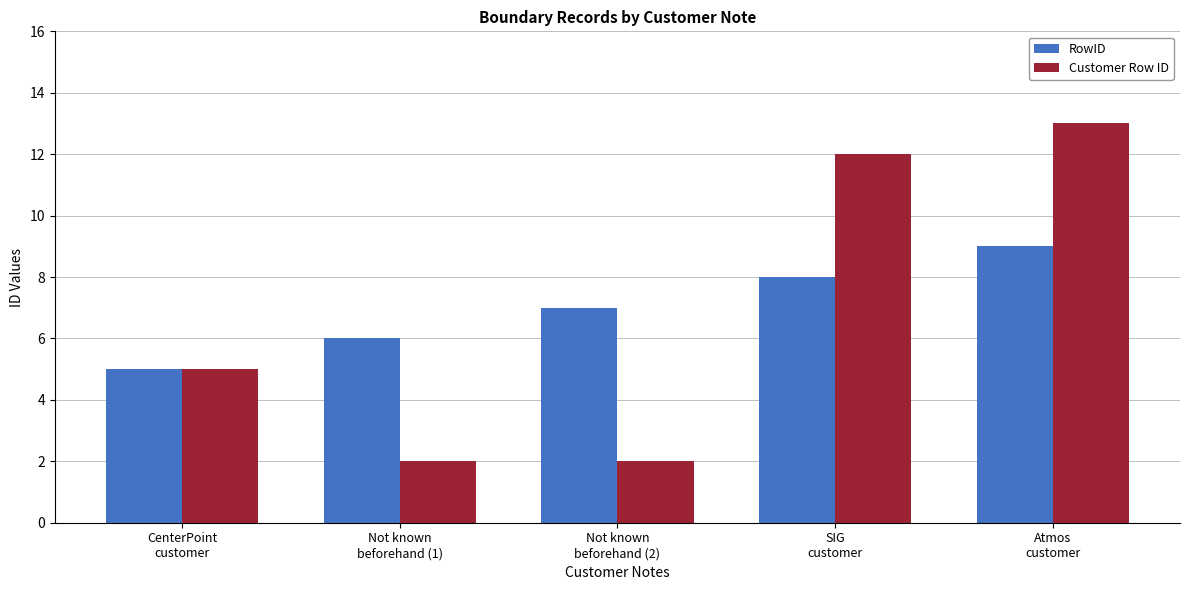

Is it true that RowID equals 3 at SIG
customer?

False